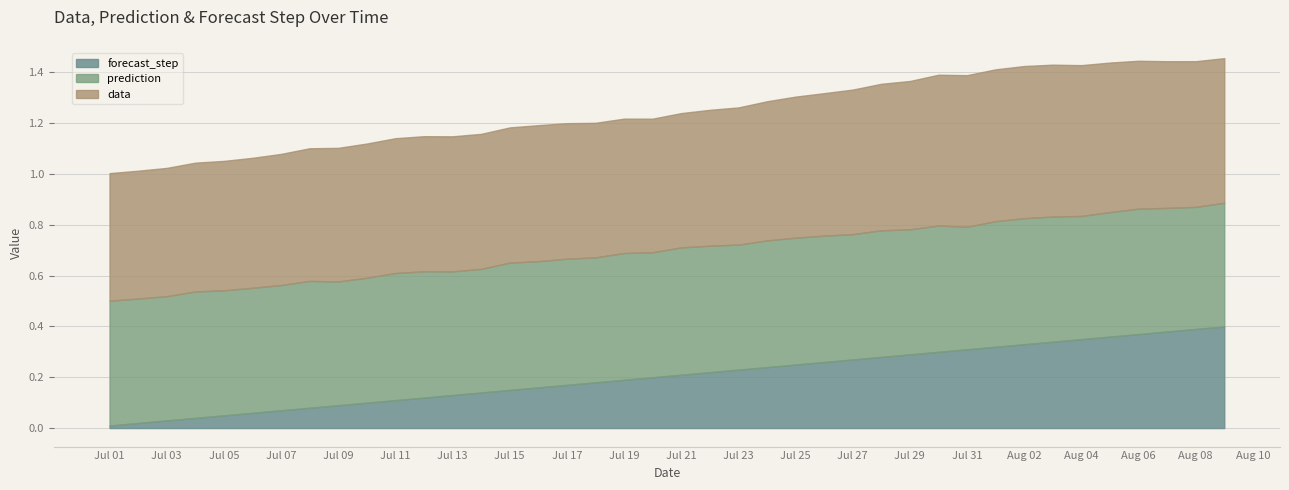

True or false: forecast_step and prediction cross at least once.

False